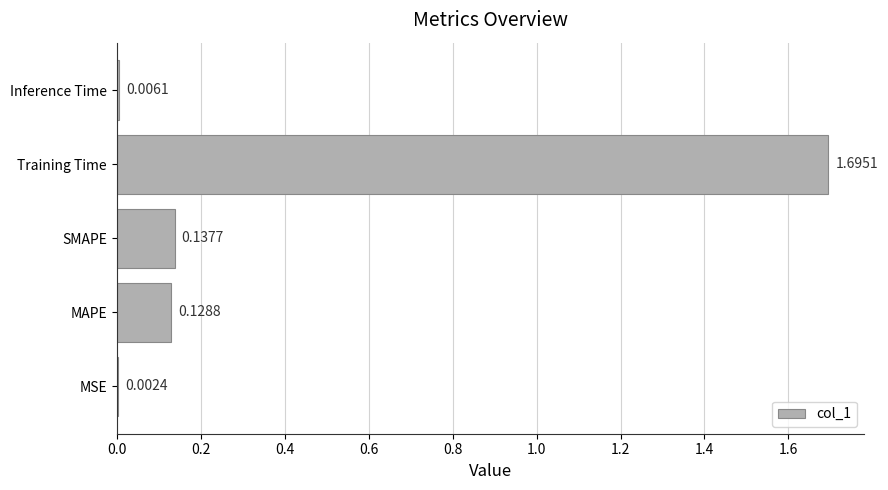

At which label is the value closest to 0?

MSE